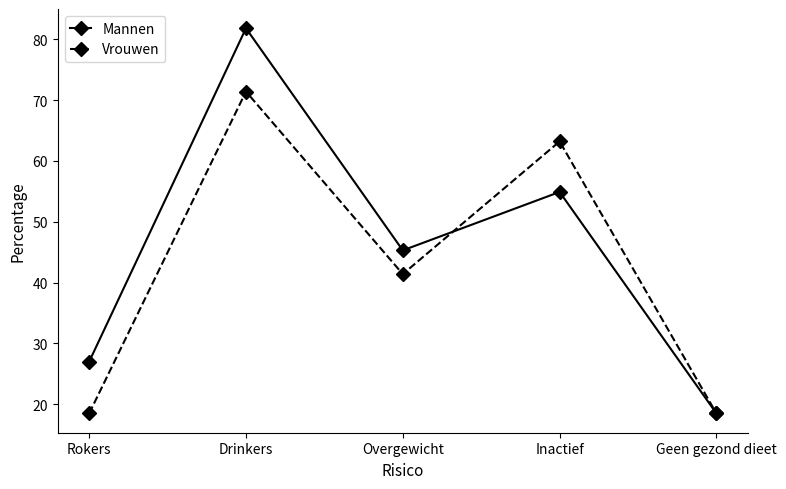

Between Drinkers and Geen gezond dieet, which series saw the biggest shift?

Mannen